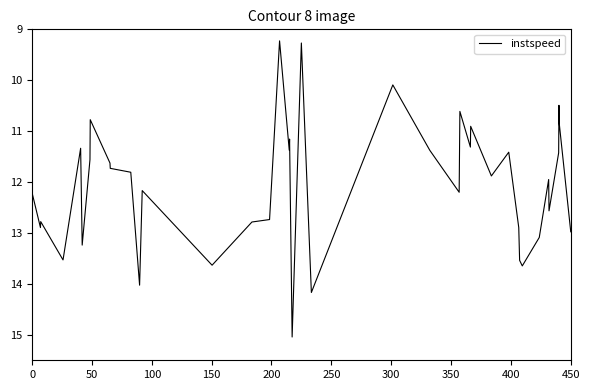

What is the smallest value displayed?

9.2